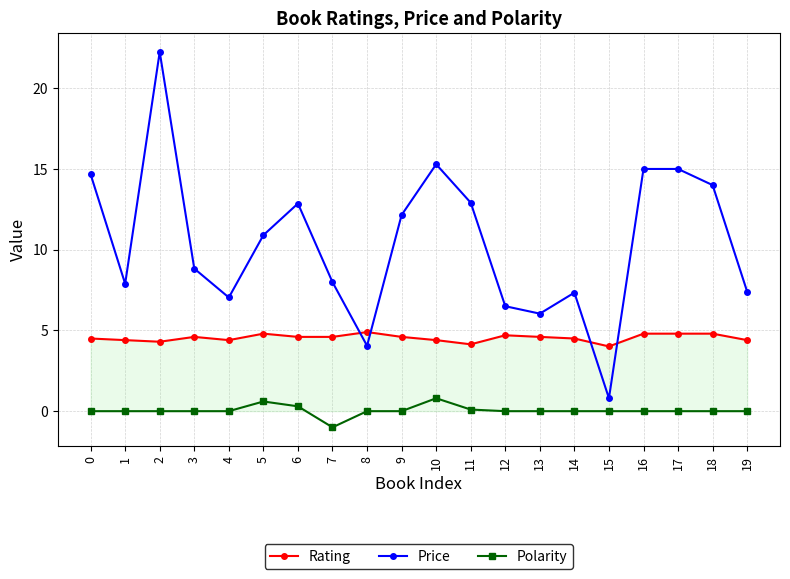

True or false: Polarity and Price cross at least once.

False